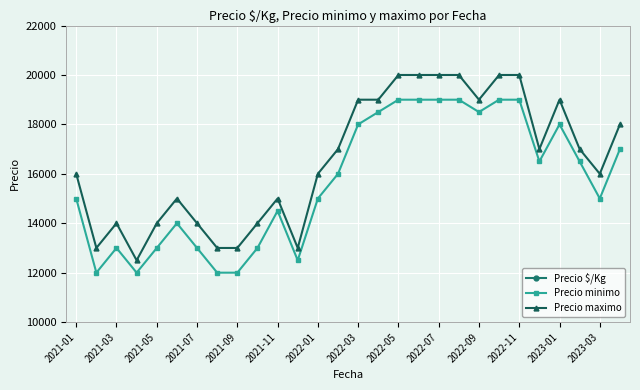

What is the lowest value of the Precio minimo series?

12000